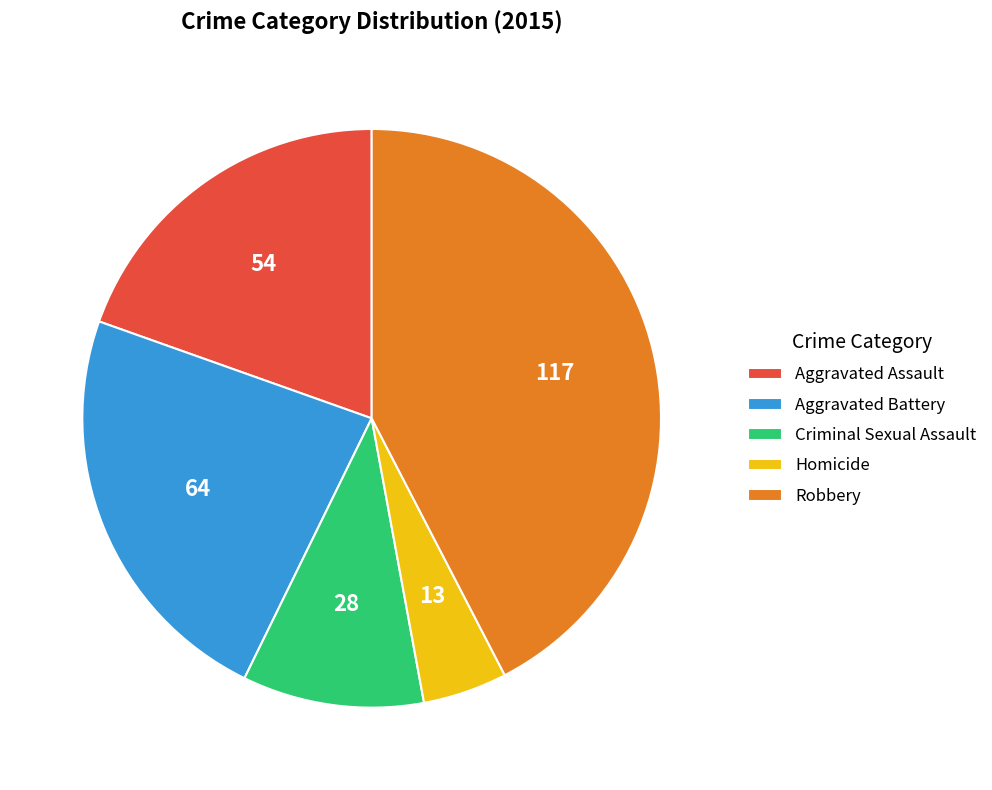

How many slices are in this pie chart?

5